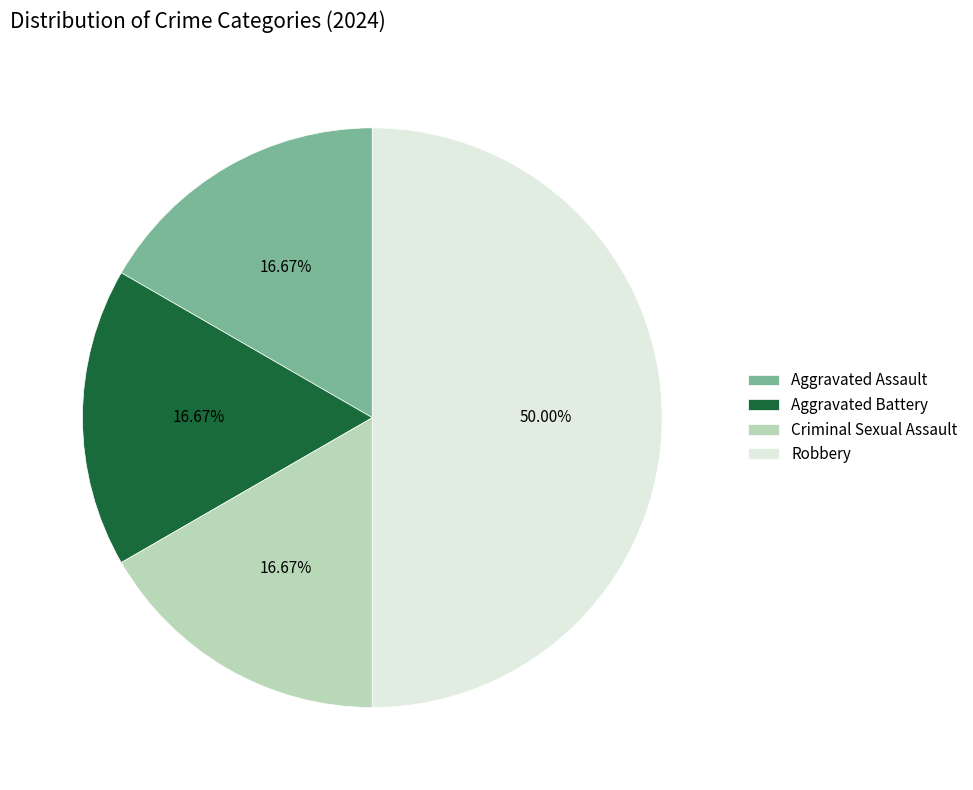

What percentage is the Aggravated Assault slice, to the nearest percent?

17%